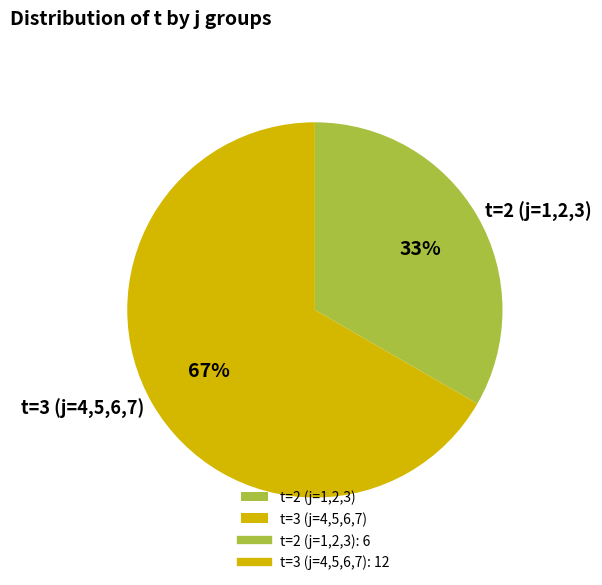

Is it true that t=2 (j=1,2,3) is 45% of the pie?

False